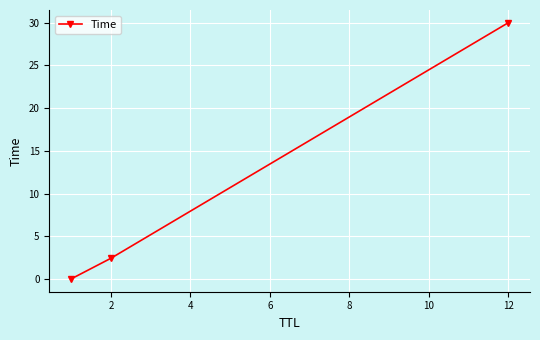

How many values exceed 2?

2